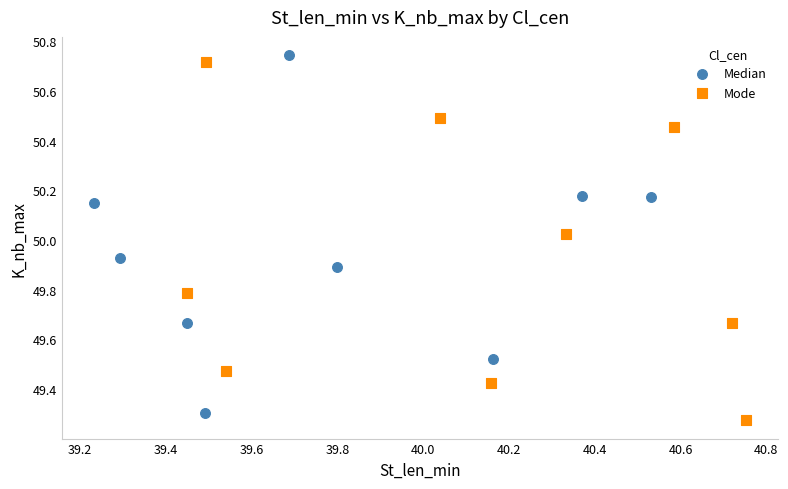

Which series contains the lowest Y value?

Mode